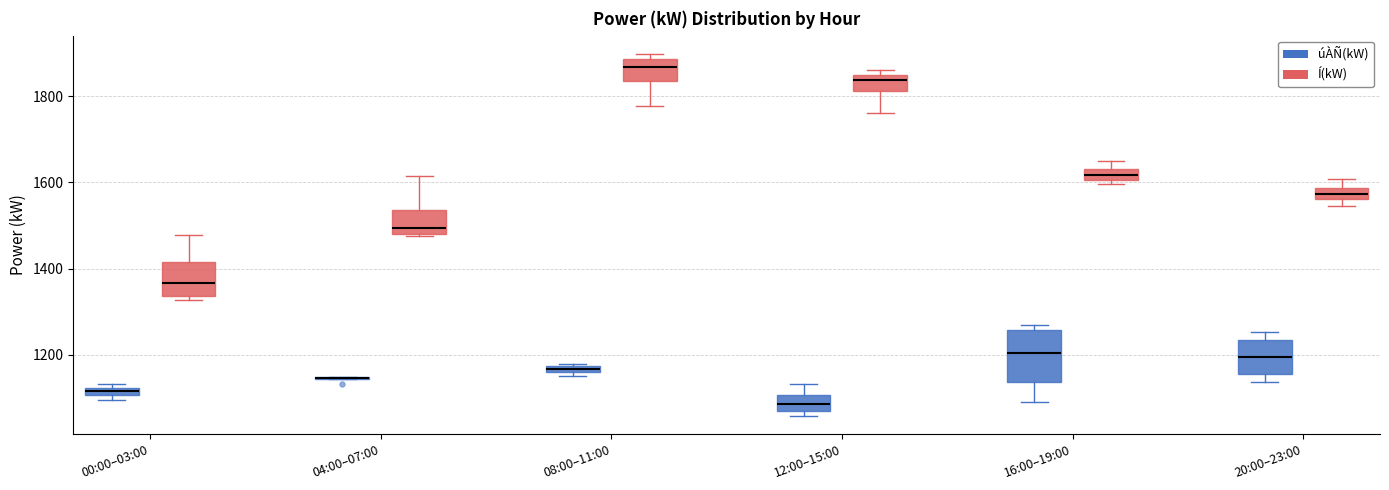

Where does the upper whisker of the box for 20:00–23:00 (Í(kW)) end on the y-axis? The values are not printed on the chart, so give them approximately, as read against the axis.

1600